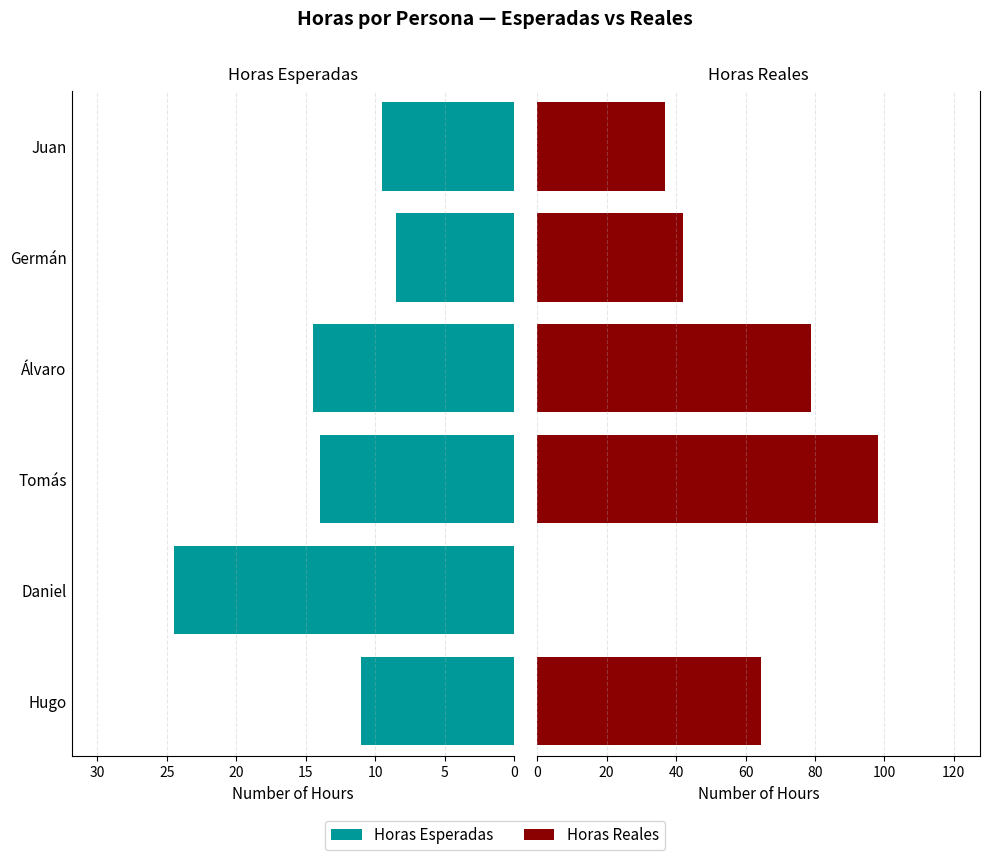

Between Hugo and Tomás, which series saw the biggest shift?

Horas Reales